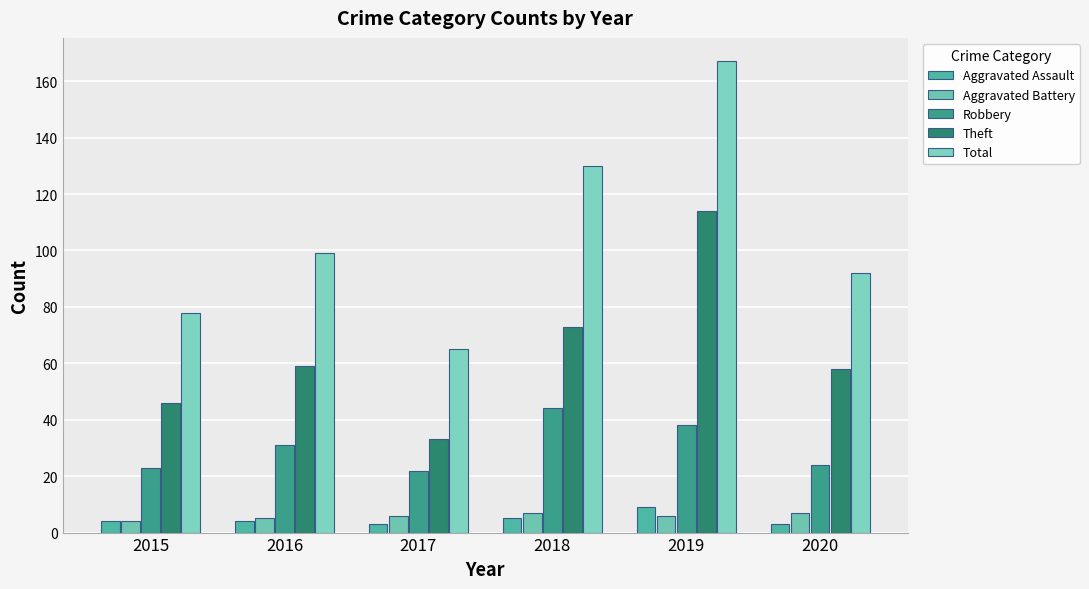

At which category is the sum across all series the highest?

2019